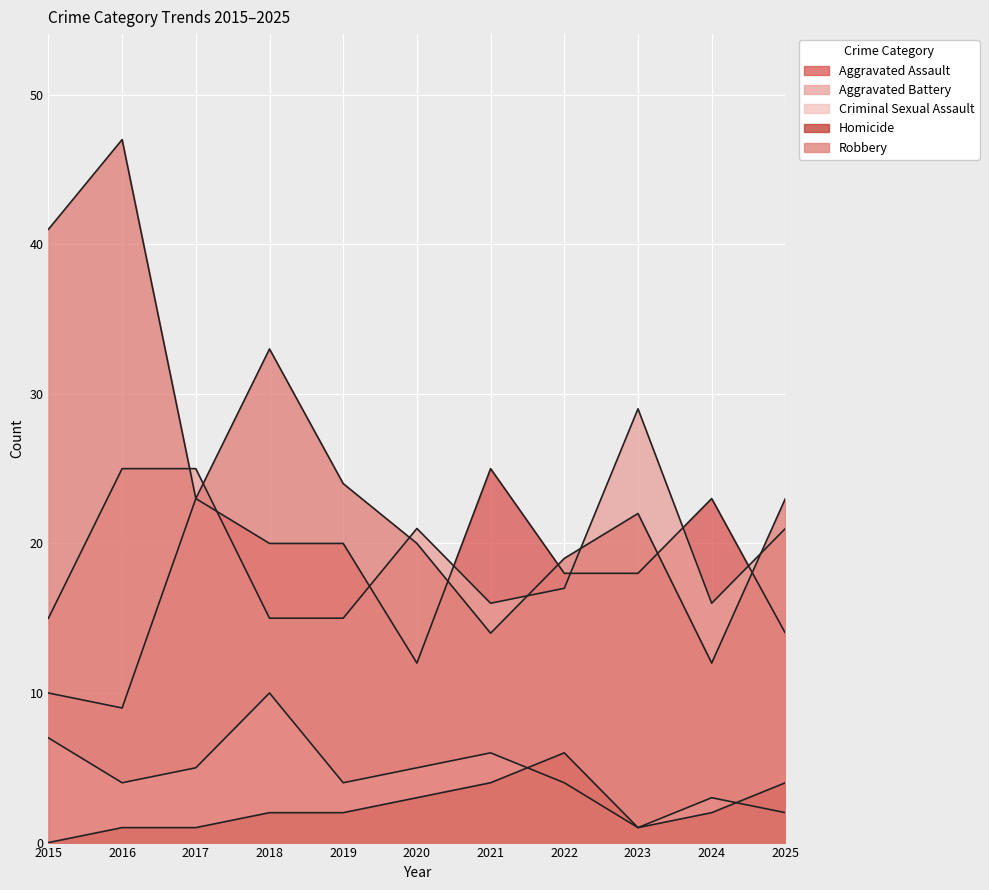

Rank the series at 2024 from highest to lowest value.

Aggravated Assault, Aggravated Battery, Robbery, Criminal Sexual Assault, Homicide